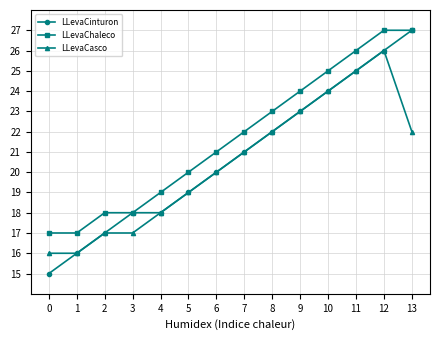

What is the total value across all series at 10?

73